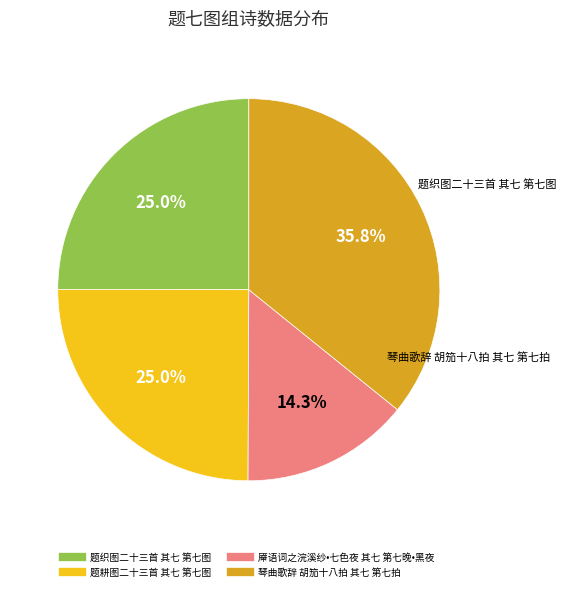

What portion of the pie excludes 题耕图二十三首 其七 第七图?

75.0%